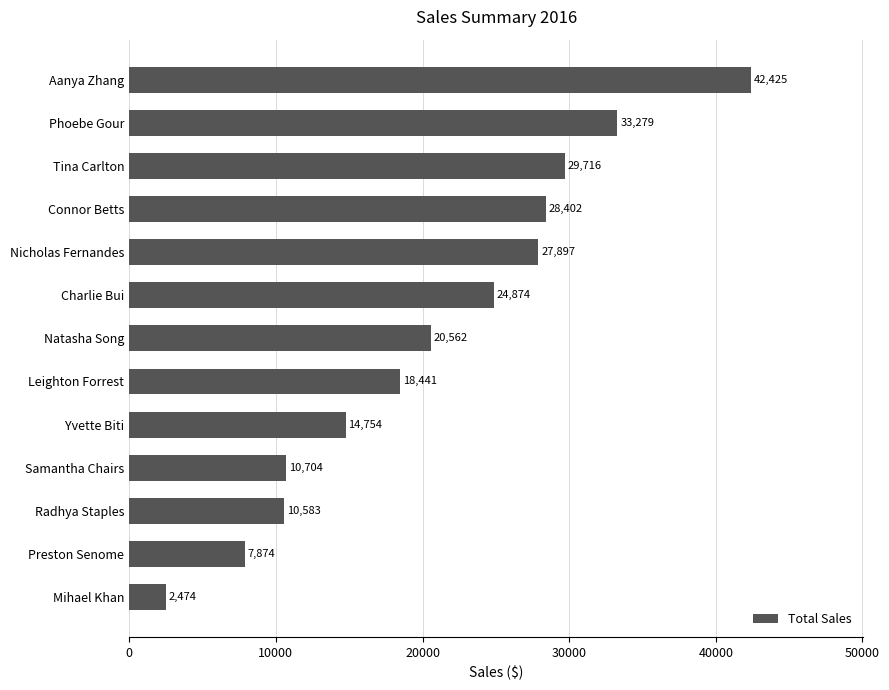

How many series are shown in this chart?

1